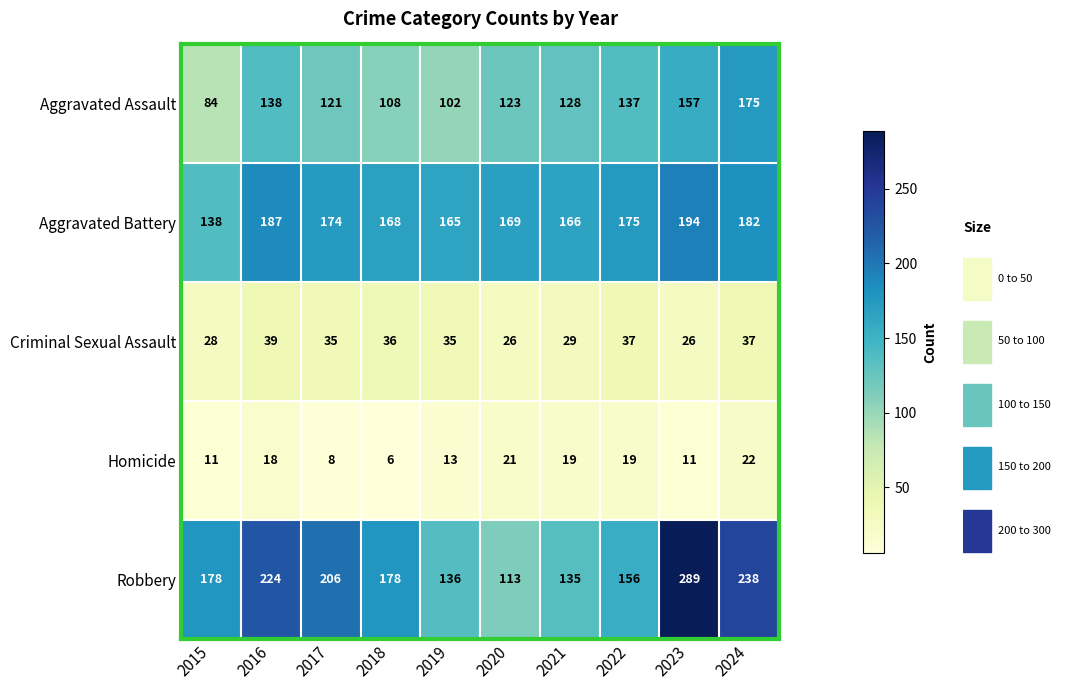

Where is Homicide nearest to the value 14?

2019